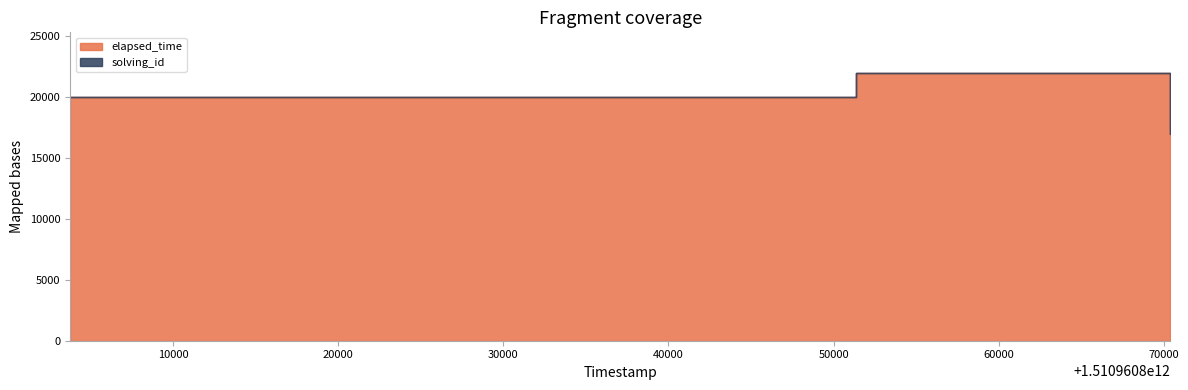

True or false: solving_id and elapsed_time intersect in this chart.

False